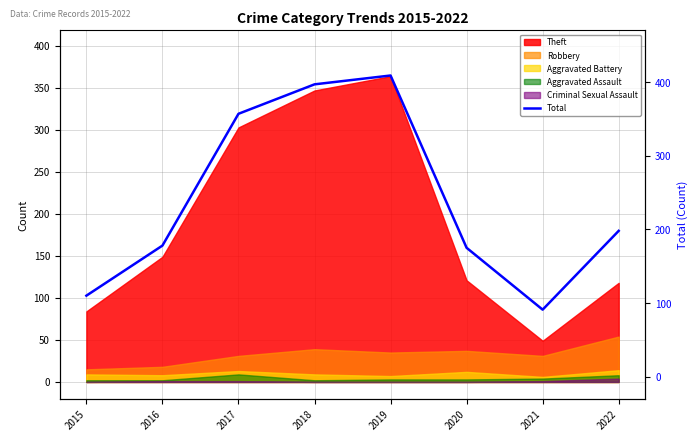

Is it true that the value at 2022 is 342?

False